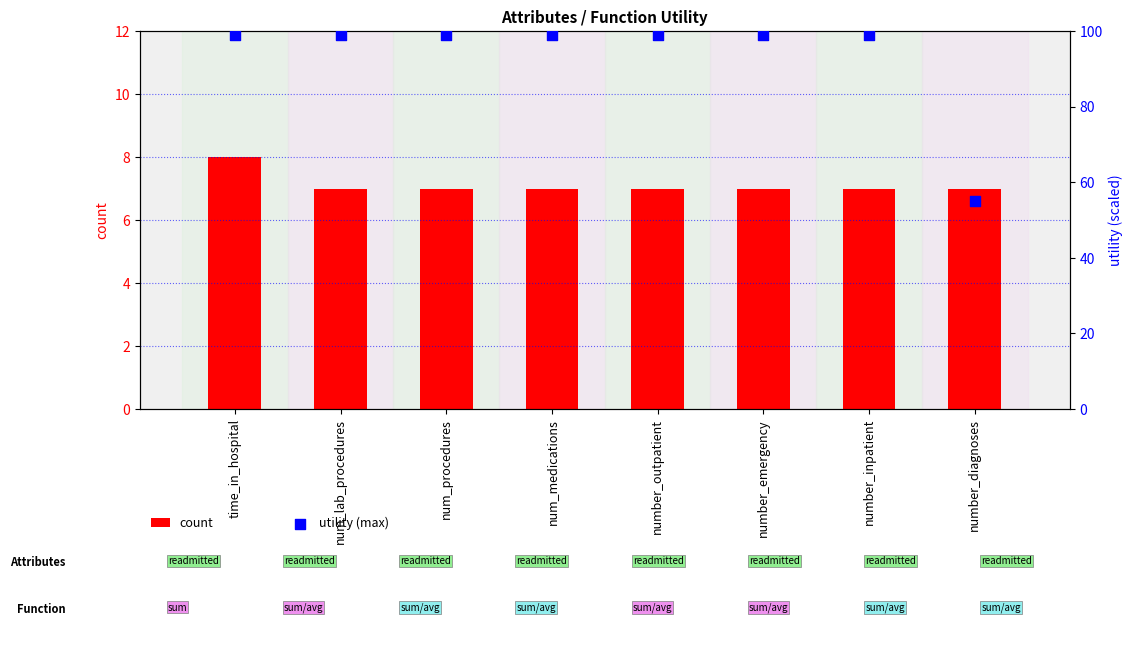

At which category is the sum across all series the highest?

time_in_hospital